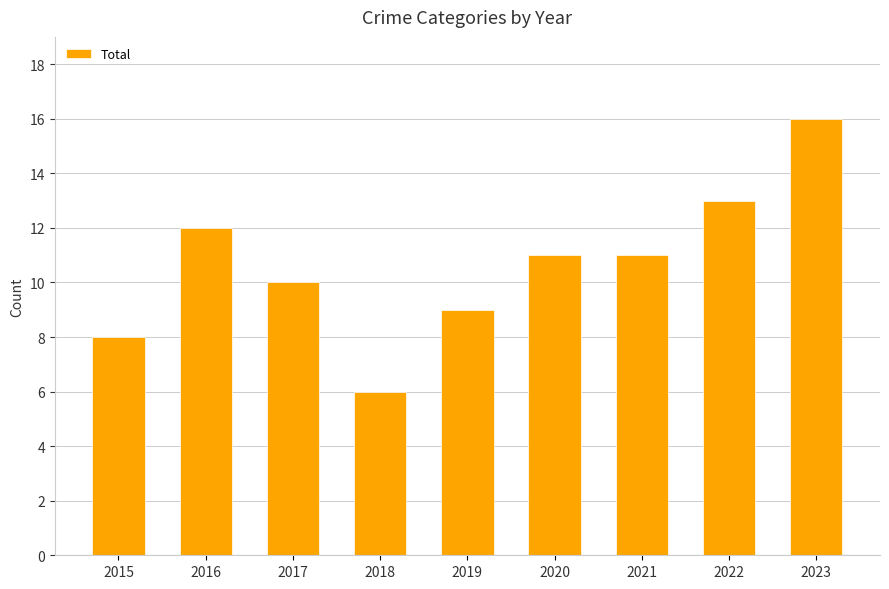

What is the average value?

11